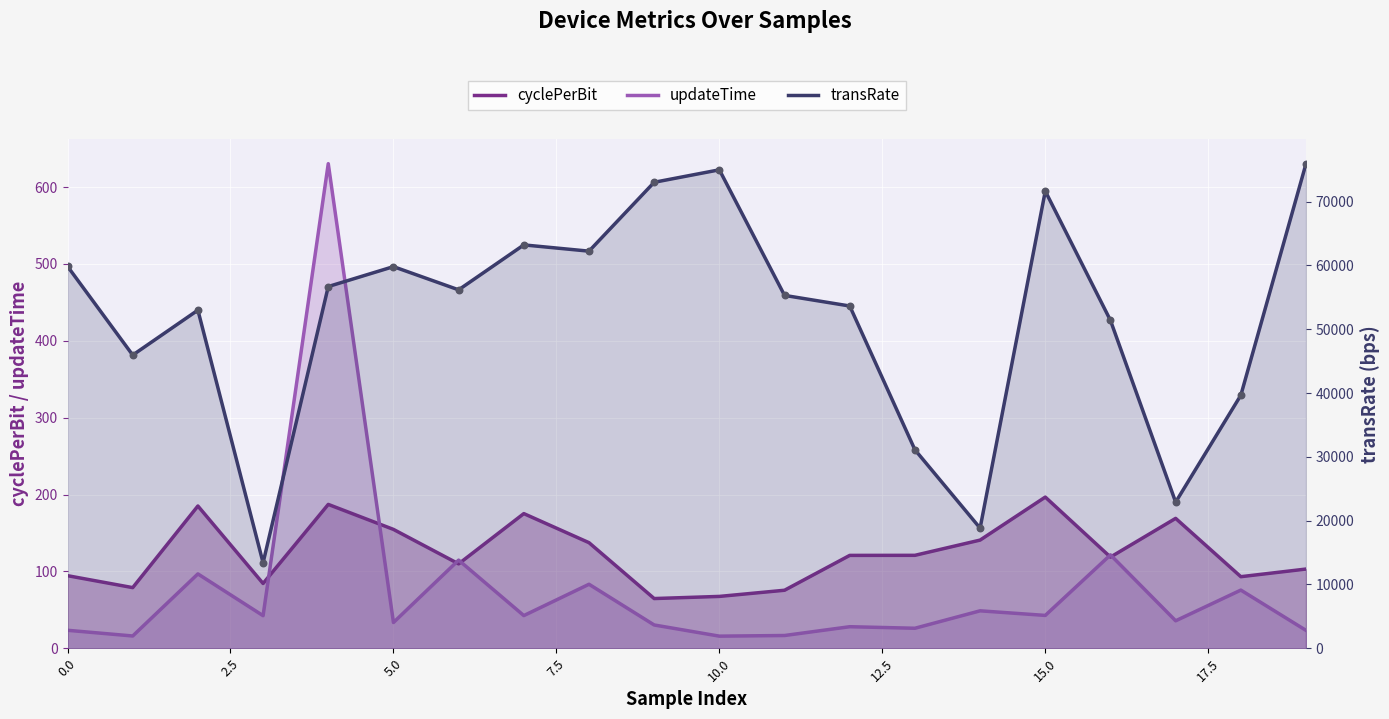

Is the value of transRate at 11 greater than the value of updateTime at 17.5?

Yes